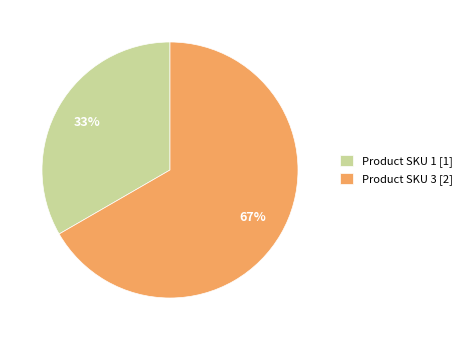

To the nearest percent, what percentage of the pie is Product SKU 1 [1]?

33%